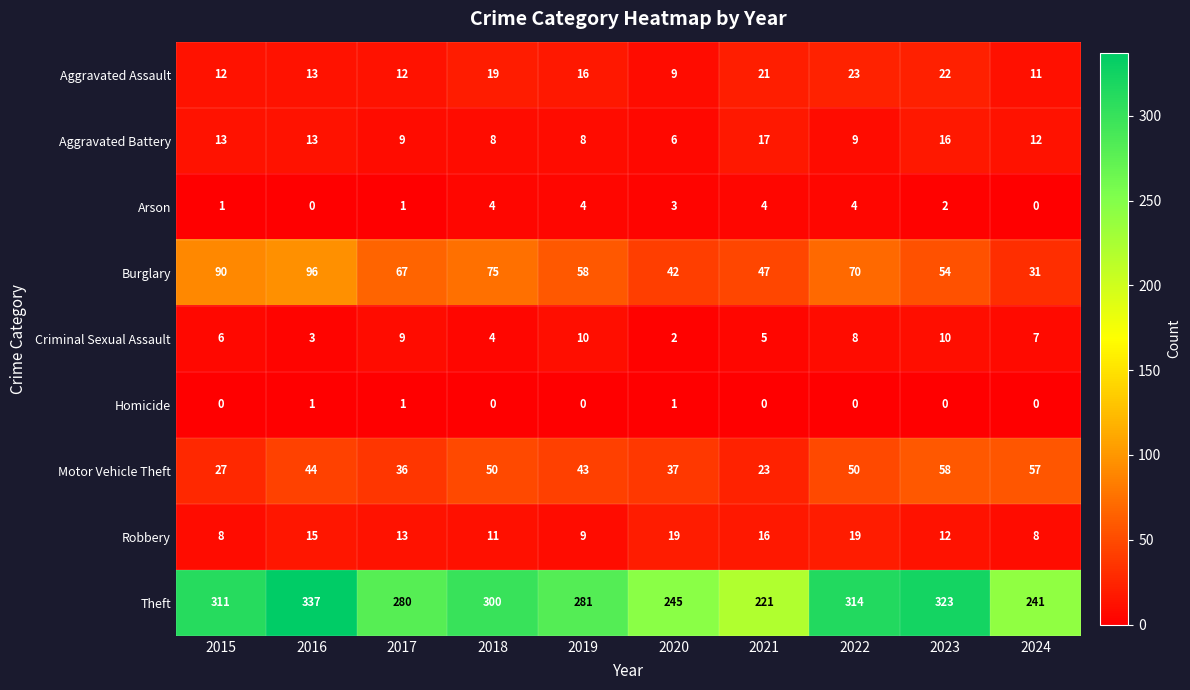

Rank the series by their maximum value, from lowest to highest.

Homicide, Arson, Criminal Sexual Assault, Aggravated Battery, Robbery, Aggravated Assault, Motor Vehicle Theft, Burglary, Theft